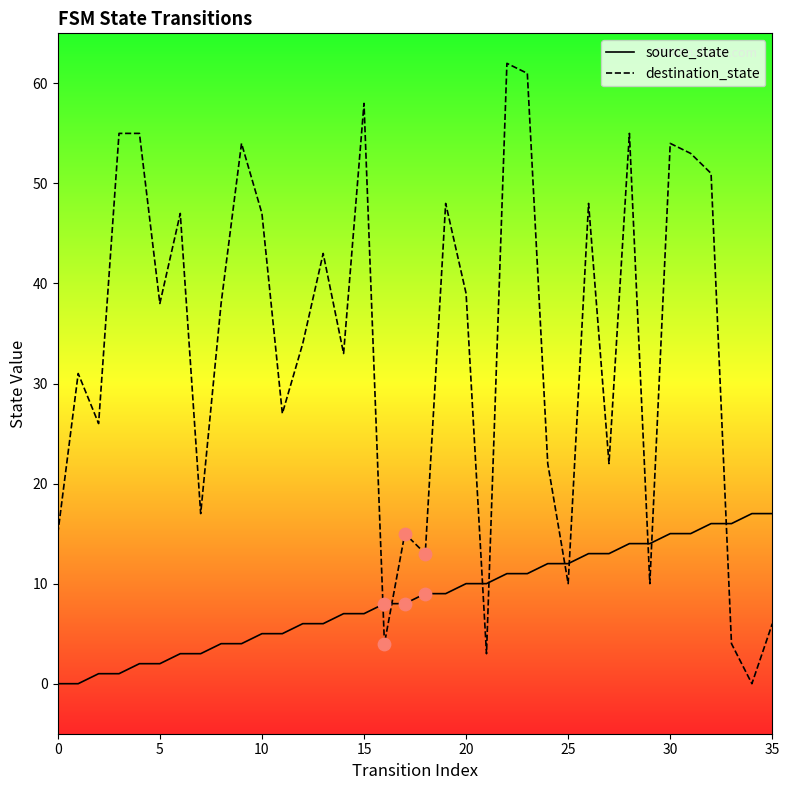

Which series has the widest spread of values?

destination_state